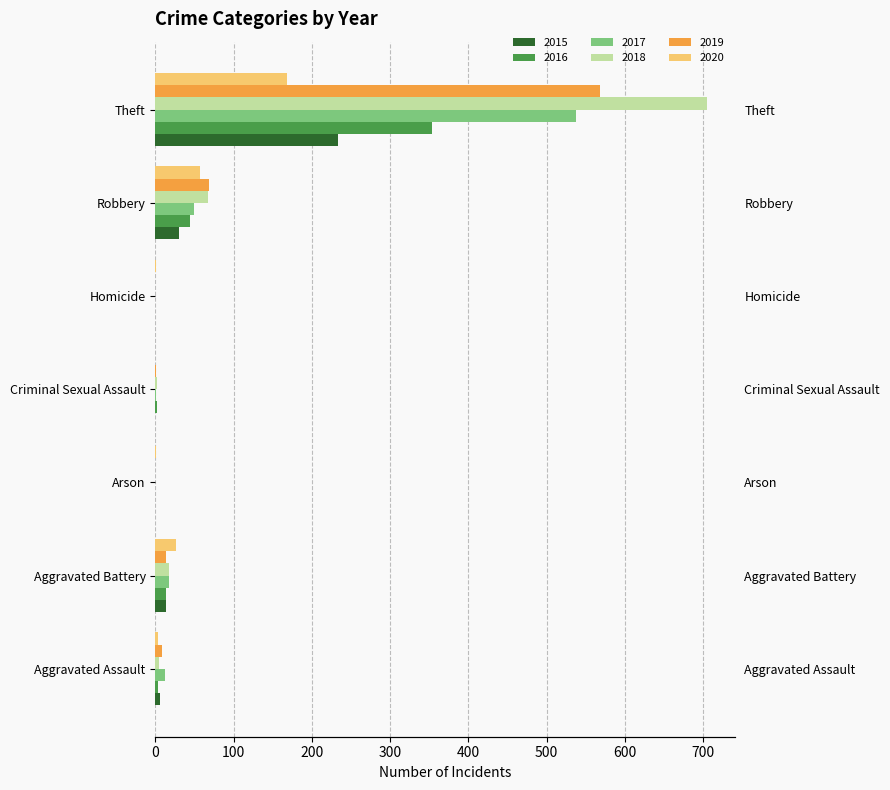

Between Aggravated Assault and Aggravated Battery, which is larger?

Aggravated Battery